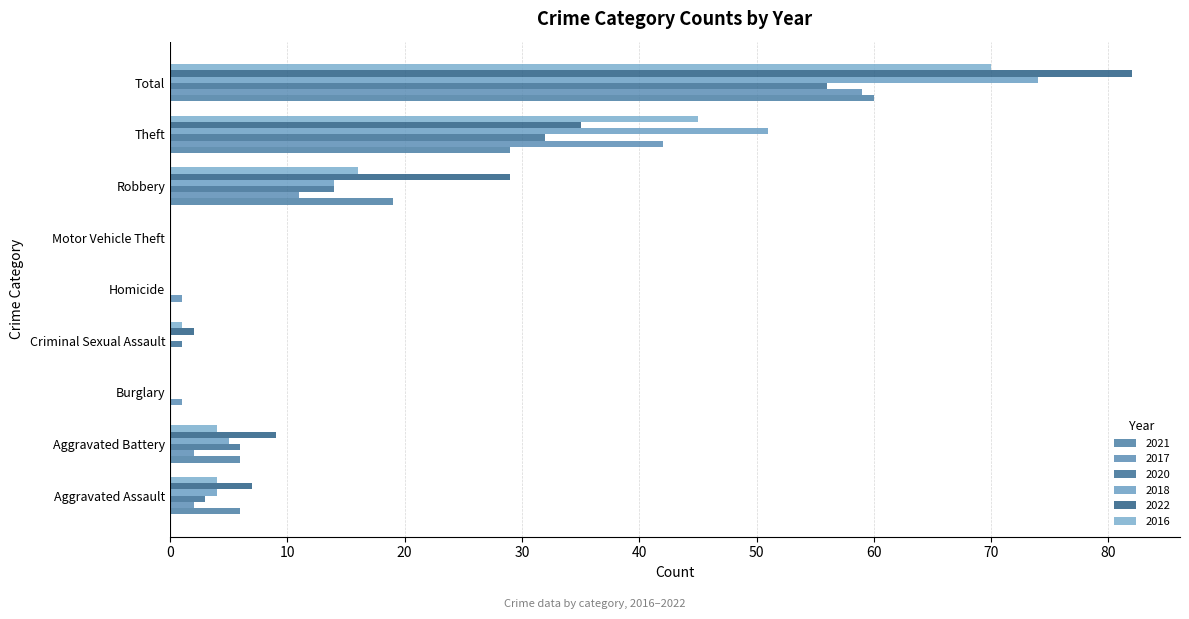

Which category has the lowest value in the 2022 series?

Burglary